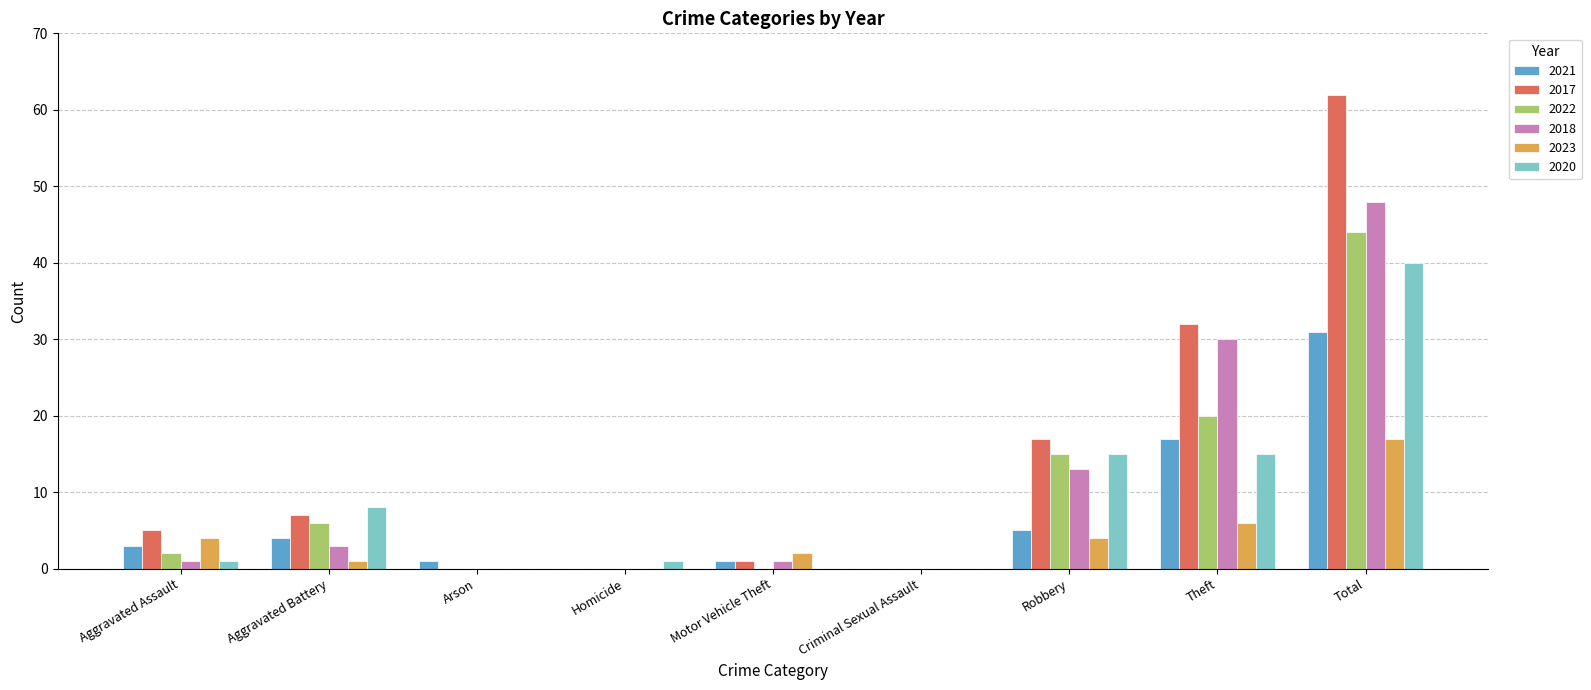

Which series has the largest range (max minus min)?

2017